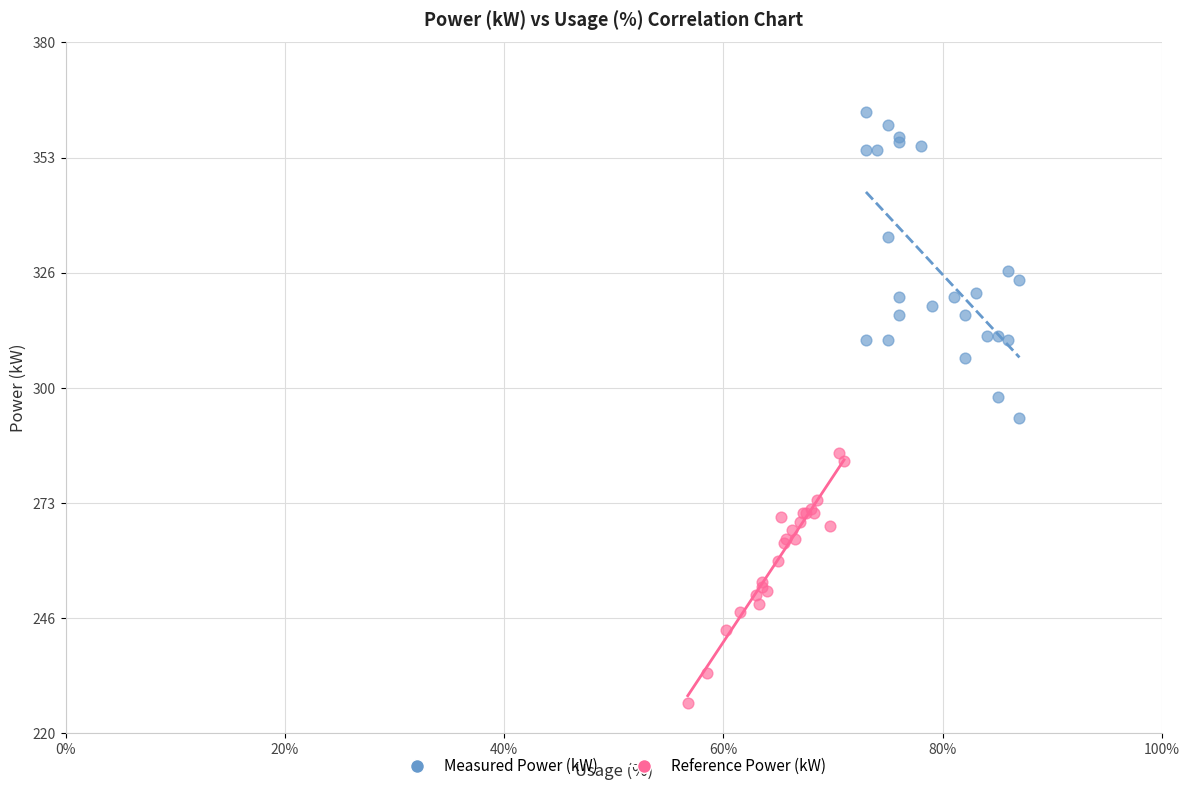

Which series has the widest spread of Y values?

Measured Power (kW)